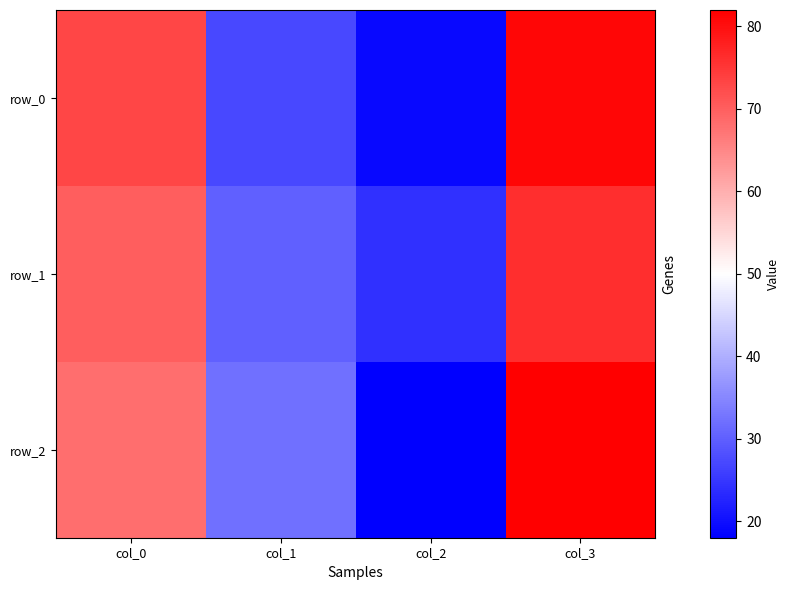

How many data points does each series have?

4